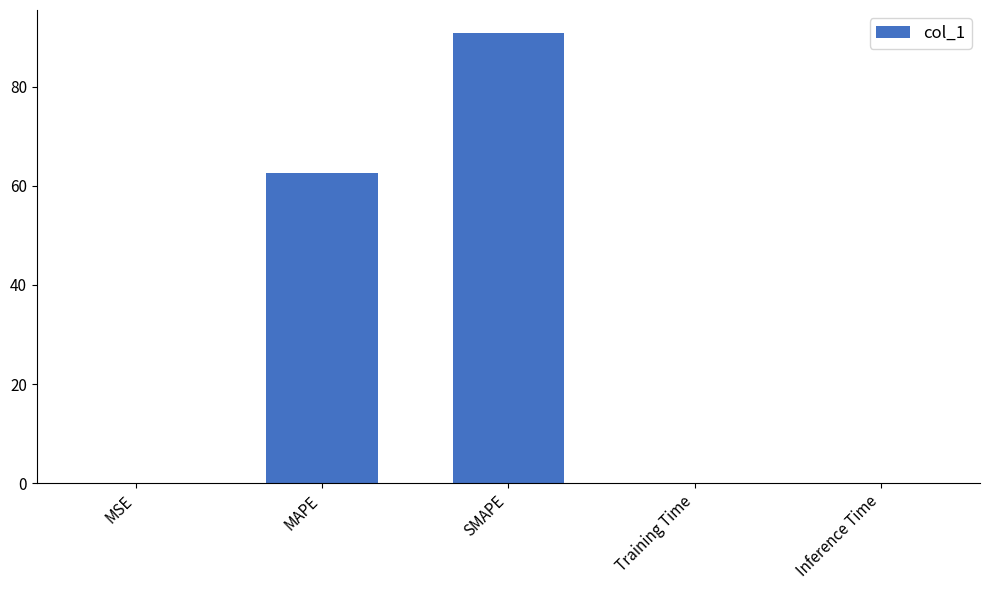

The value at Inference Time is 0.0. True or false?

True